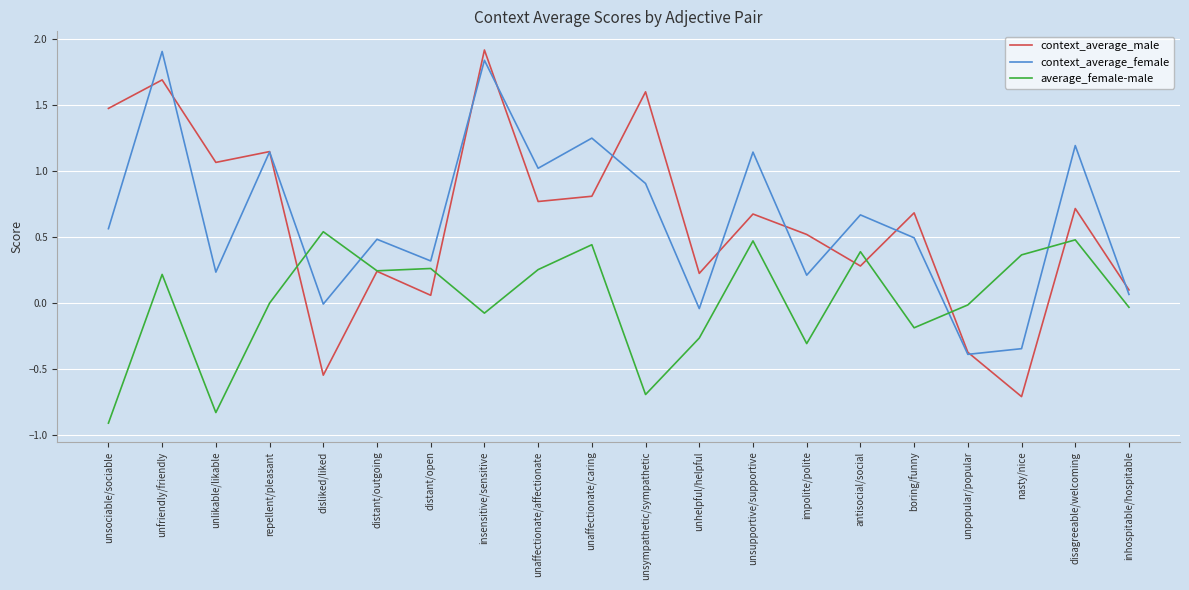

How many interior local peaks does the context_average_male series have?

8